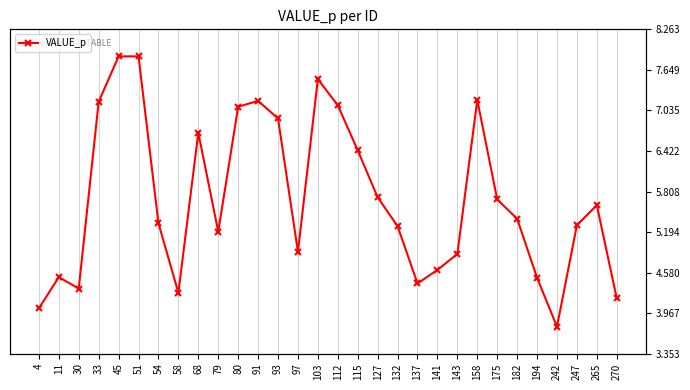

How many data points are above 5?

19